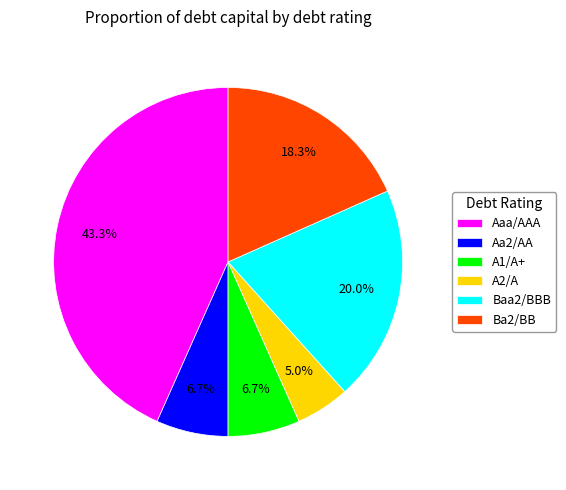

How many segments does this pie chart have?

6